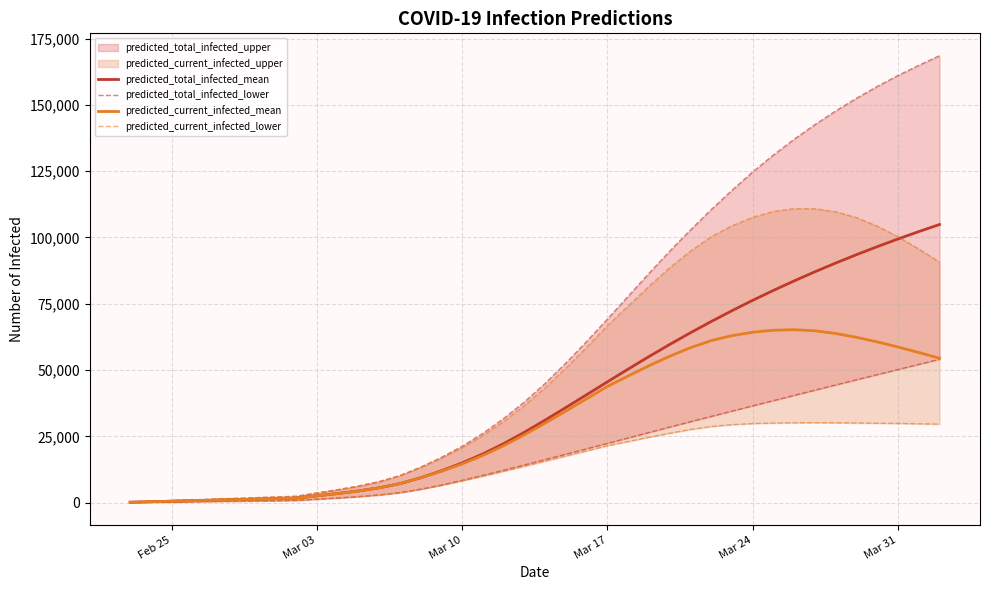

How many lines are shown in the chart?

4